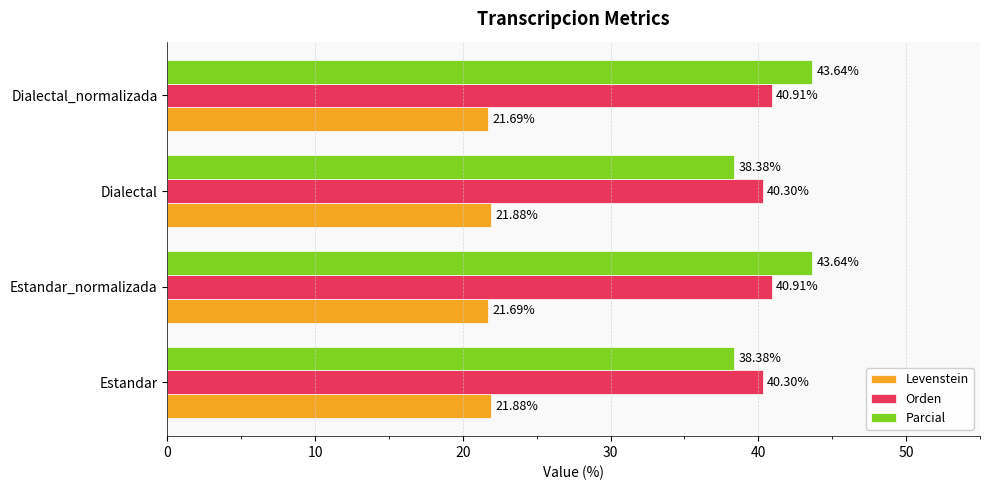

What are all the series names shown in the legend?

Levenstein, Orden, Parcial